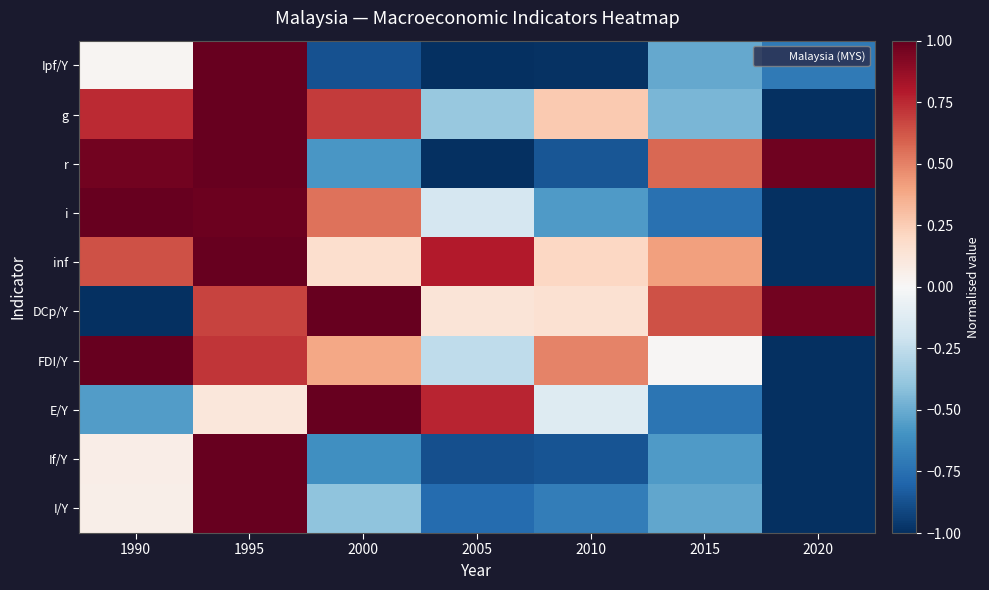

What is the difference between the highest and lowest values at 1990?

2.0